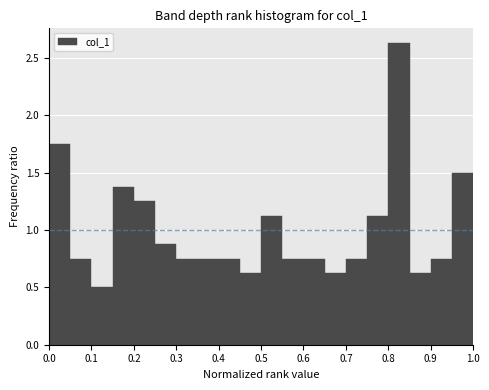

Reading left to right, list every bar in this chart as the range it spans on the x-axis followed by its height. The values are not printed on the chart, so give them approximately, as read against the axis.

0.00 to 0.05: 1.75
0.05 to 0.10: 0.75
0.10 to 0.15: 0.50
0.15 to 0.20: 1.40
0.20 to 0.25: 1.25
0.25 to 0.30: 0.90
0.30 to 0.35: 0.75
0.35 to 0.40: 0.75
0.40 to 0.45: 0.75
0.45 to 0.50: 0.65
0.50 to 0.55: 1.15
0.55 to 0.60: 0.75
0.60 to 0.65: 0.75
0.65 to 0.70: 0.65
0.70 to 0.75: 0.75
0.75 to 0.80: 1.15
0.80 to 0.85: 2.65
0.85 to 0.90: 0.65
0.90 to 0.95: 0.75
0.95 to 1.00: 1.50